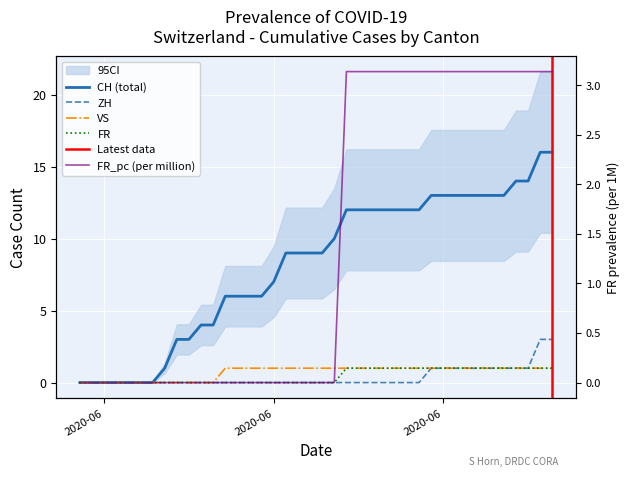

What is the value of the CH point at the 13th from the left?

6.0